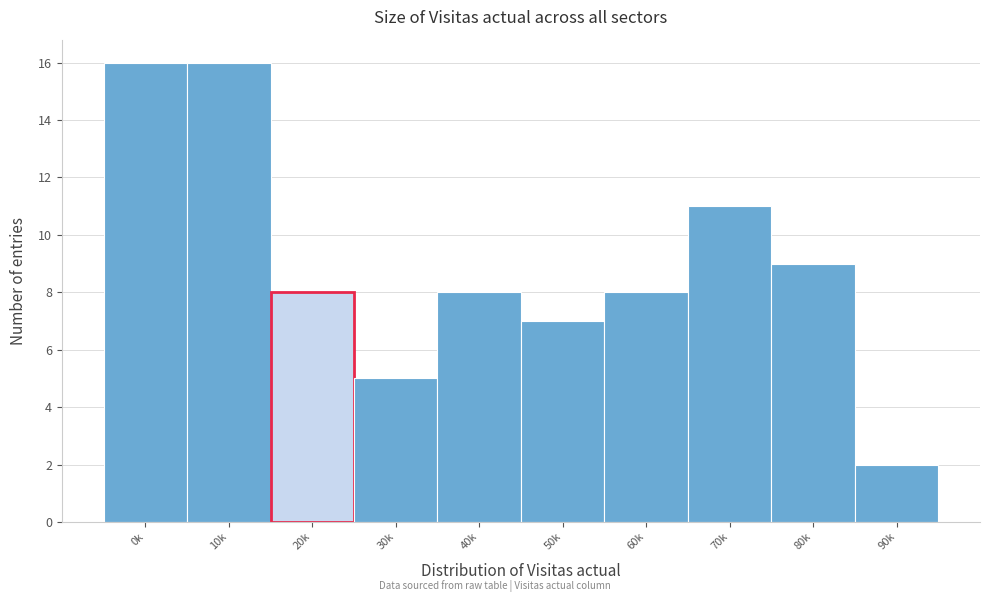

Reading left to right, list all the values displayed in this chart.

0k=16	10k=16	20k=8	30k=5	40k=8	50k=7	60k=8	70k=11	80k=9	90k=2